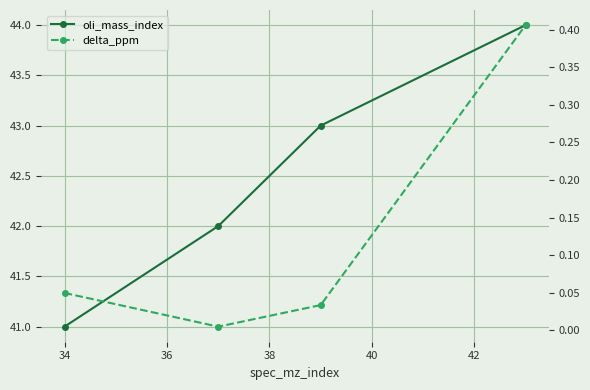

True or false: delta_ppm and oli_mass_index cross at least once.

False